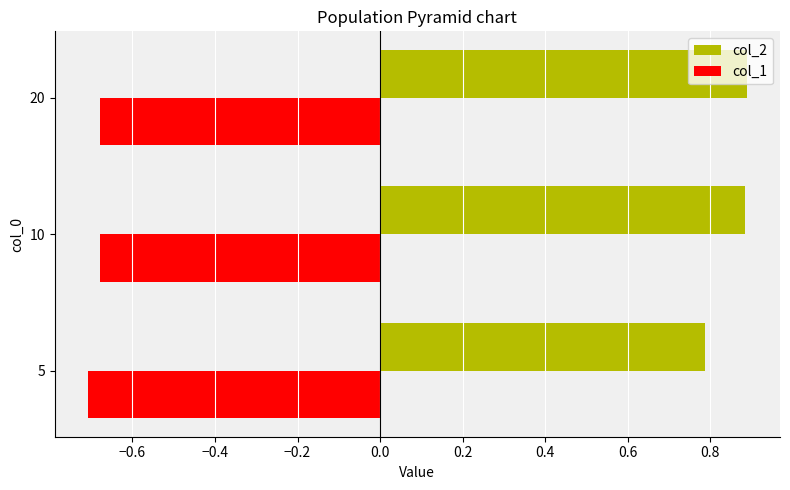

What is the sum of the col_1 values at 20 and 10?

-1.4